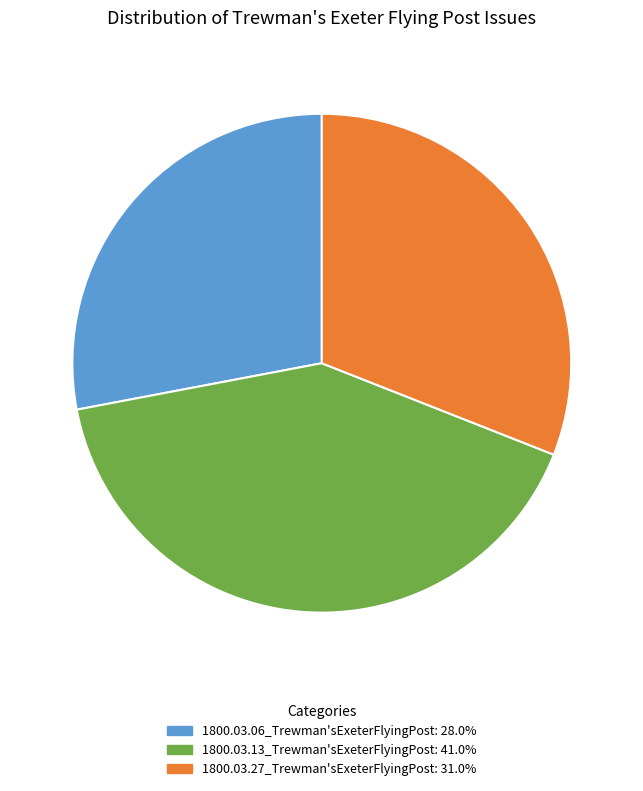

Is there a majority slice in this chart?

No